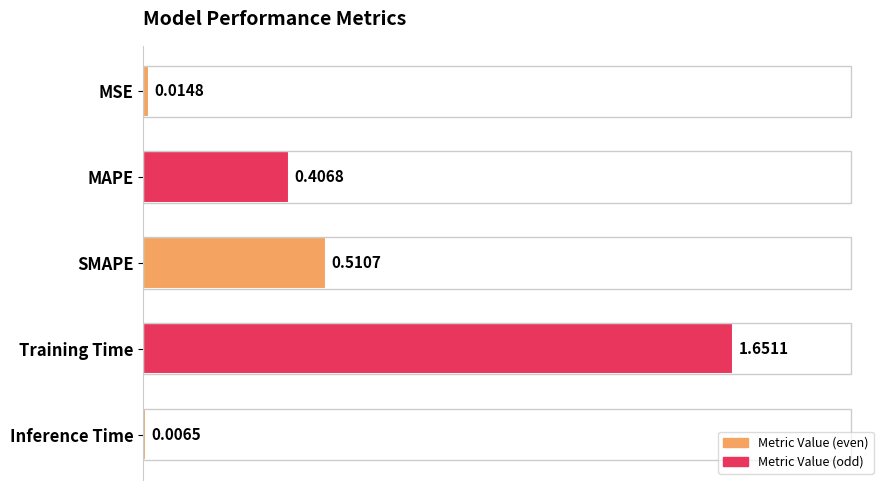

At which category does the chart reach its peak across all series?

Training Time